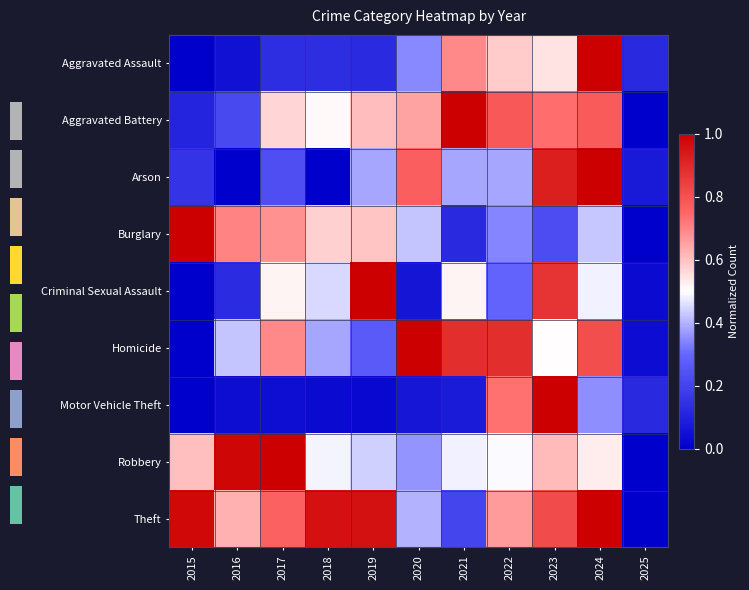

At which label is Arson closest to 0?

2016